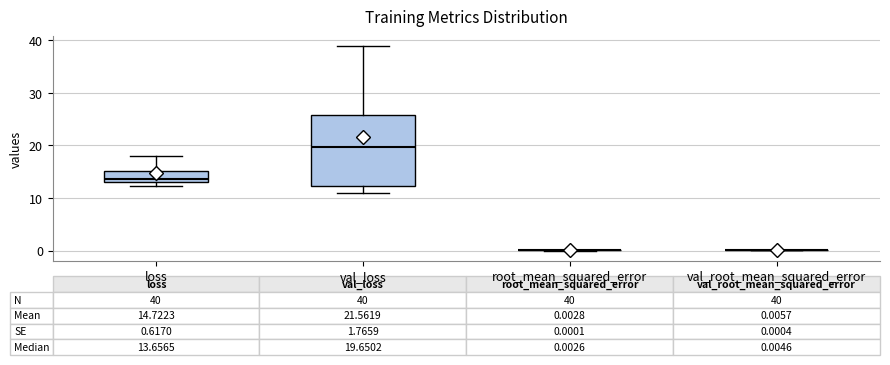

Which box is the tallest, from its lower edge to its upper edge?

val_loss